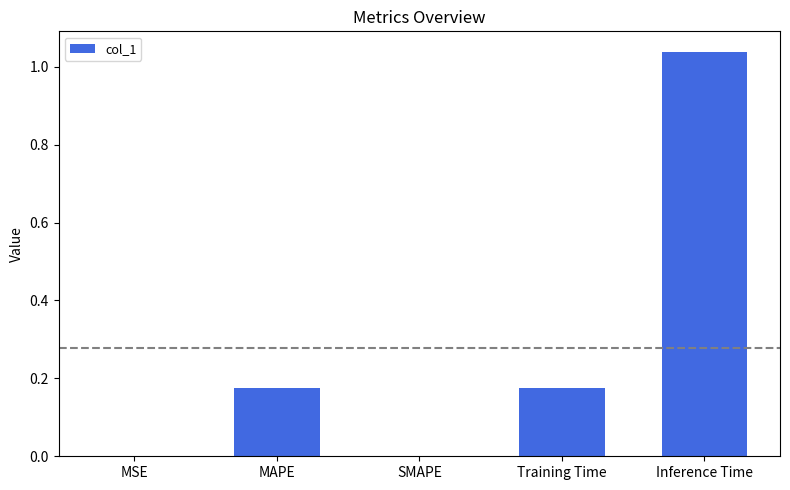

How many categories are shown in the chart?

5